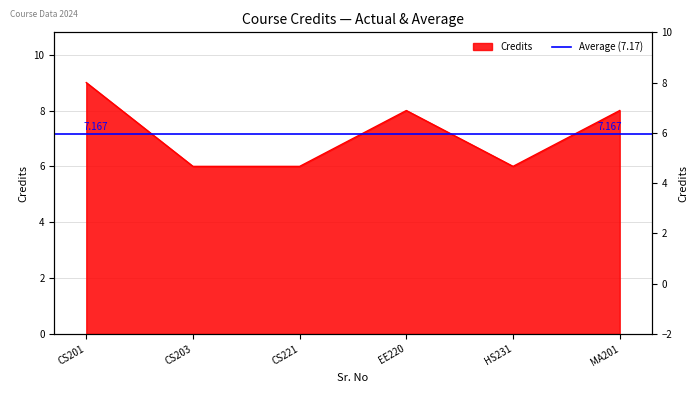

What is the difference between the values at EE220 and HS231?

2